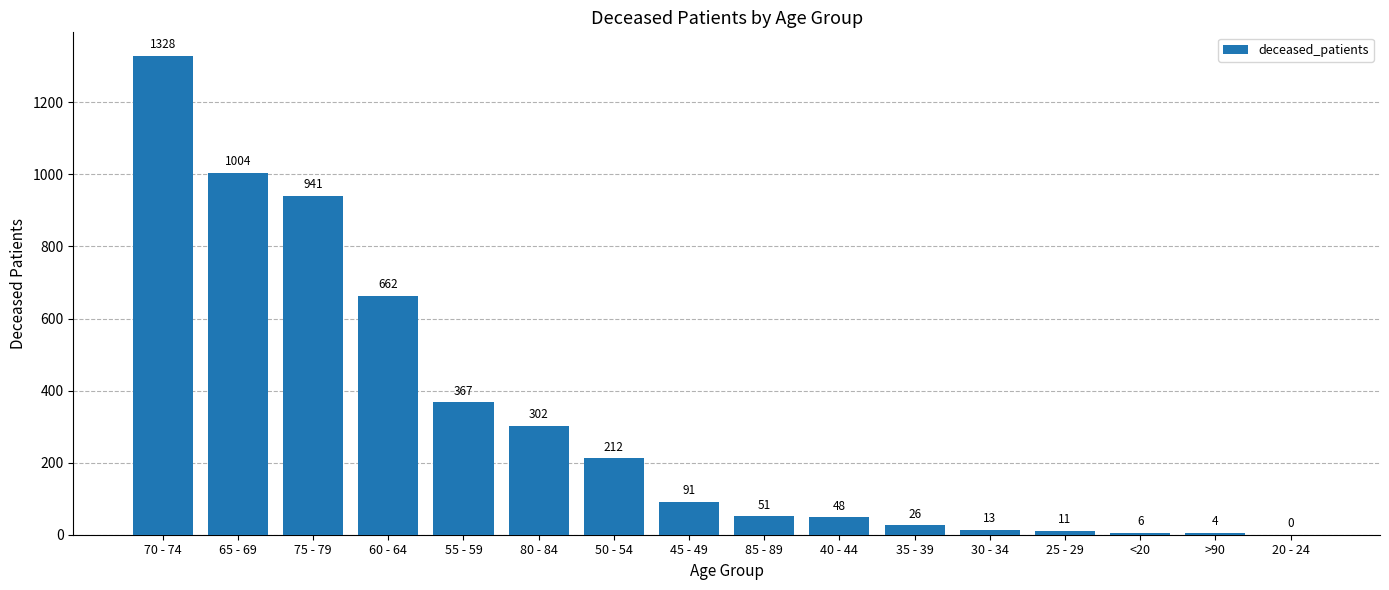

Between 60 - 64 and 40 - 44, which is larger?

60 - 64